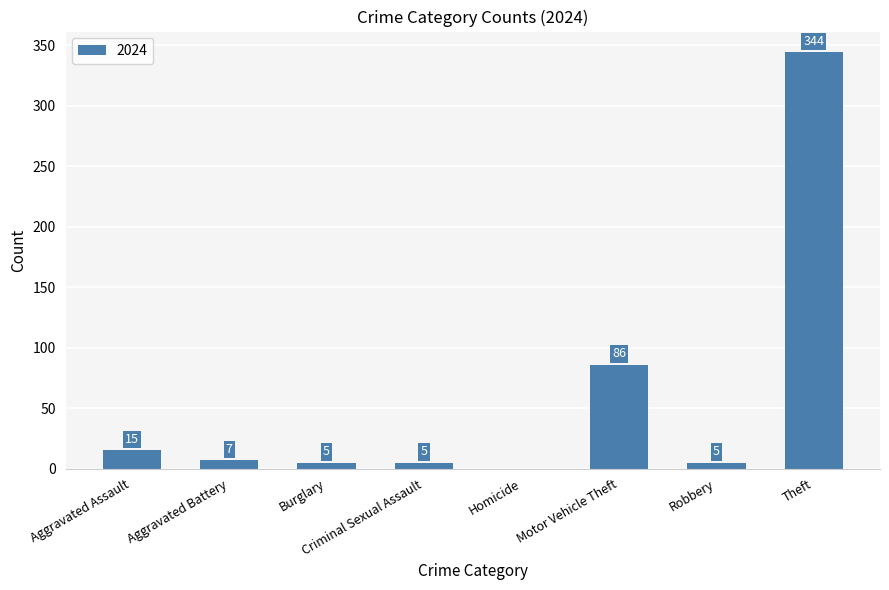

What is the change in value from Aggravated Battery to Motor Vehicle Theft?

+79